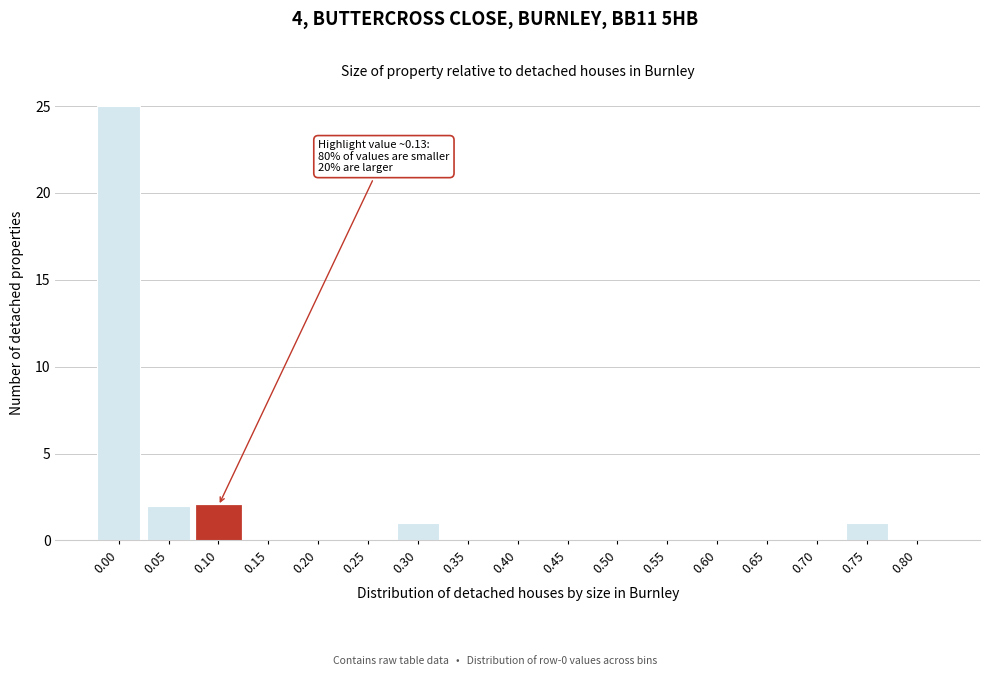

Reading left to right, transcribe all the data shown in this chart.

0.00=25	0.05=2	0.10=2	0.15=0	0.20=0	0.25=0	0.30=1	0.35=0	0.40=0	0.45=0	0.50=0	0.55=0	0.60=0	0.65=0	0.70=0	0.75=1	0.80=0